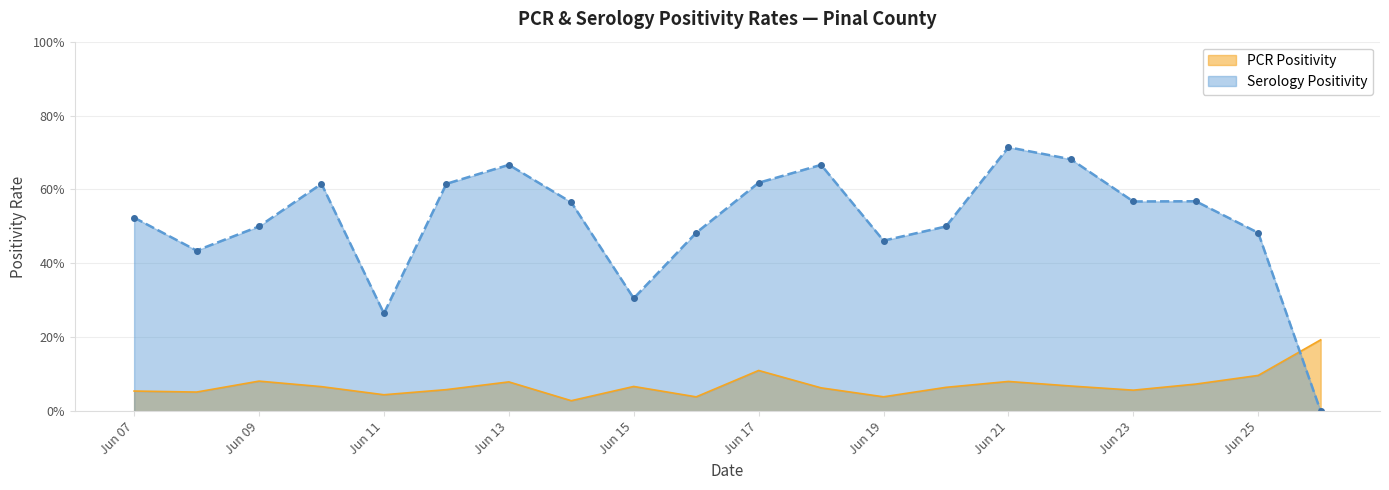

At 2021-06-16, list the series in order from largest to smallest.

Serology Positivity, PCR Positivity